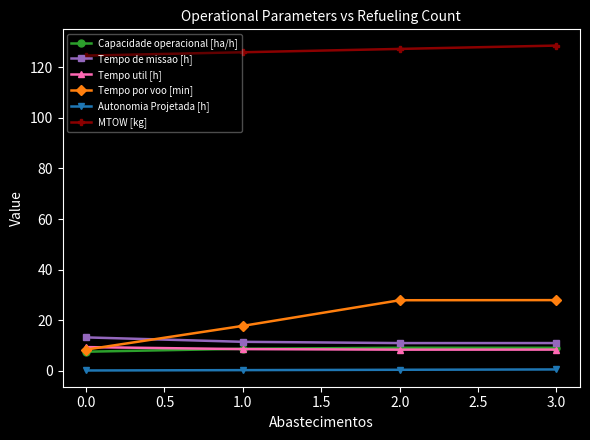

What is the label of the 4th point from the right?

0.0